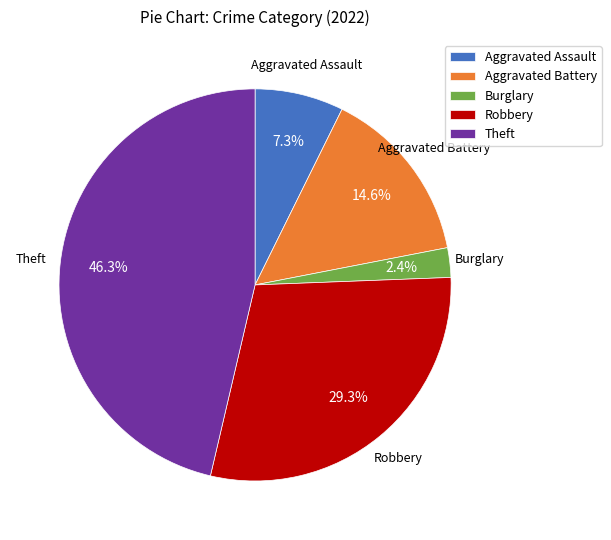

Does any single category account for the majority?

No